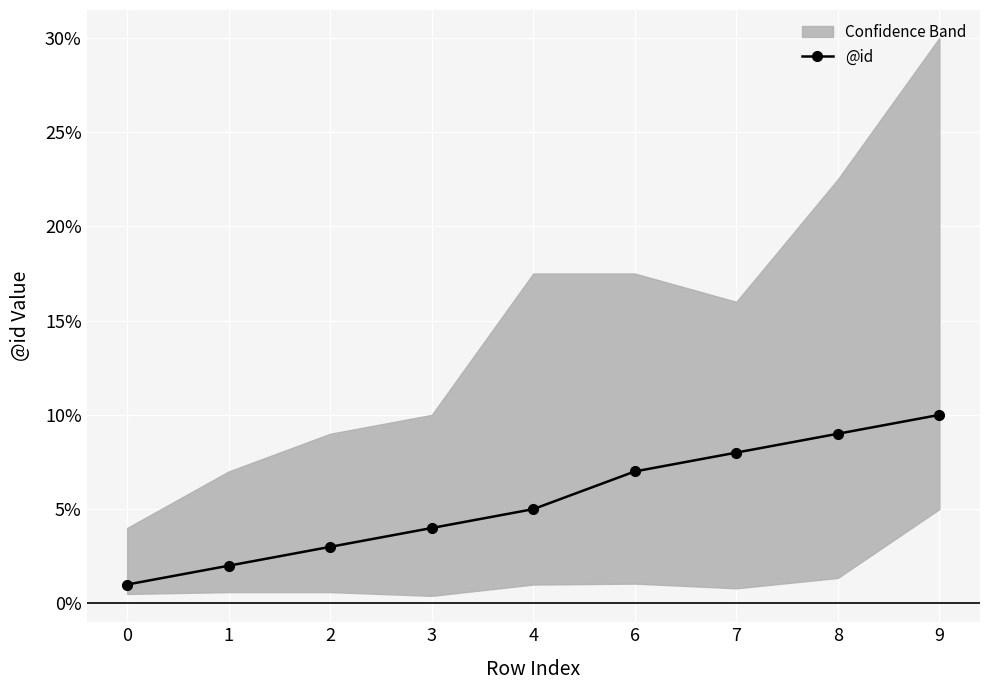

How many data points does each series have?

9